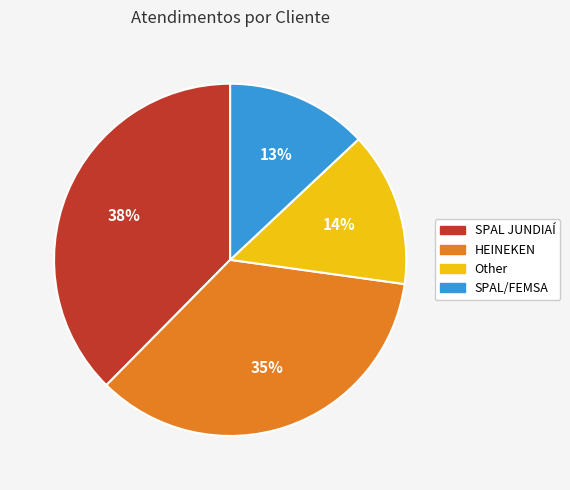

Between HEINEKEN and Other, which is larger?

HEINEKEN